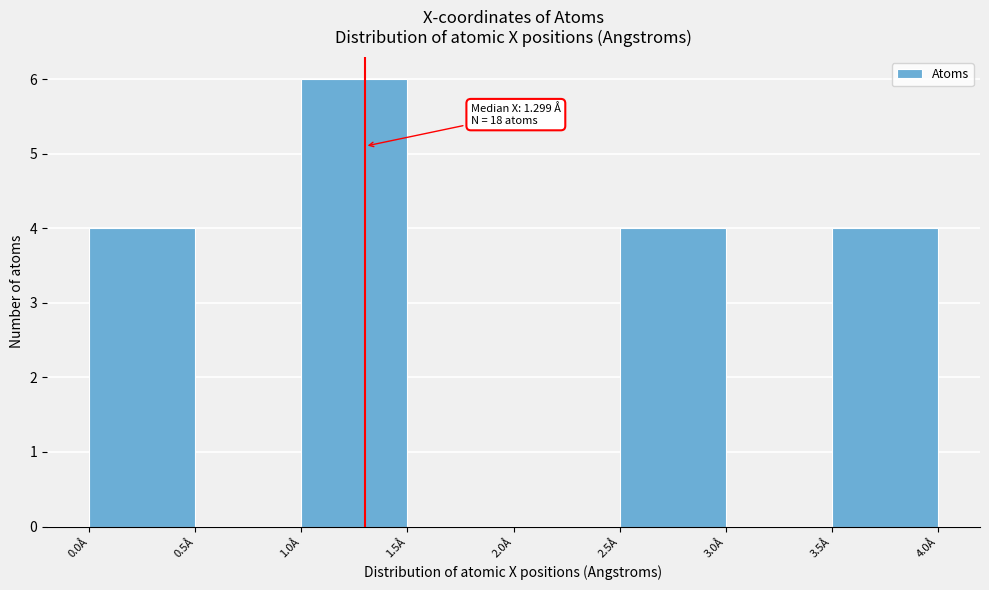

Which range on the x-axis has the tallest bar?

1.0 to 1.5